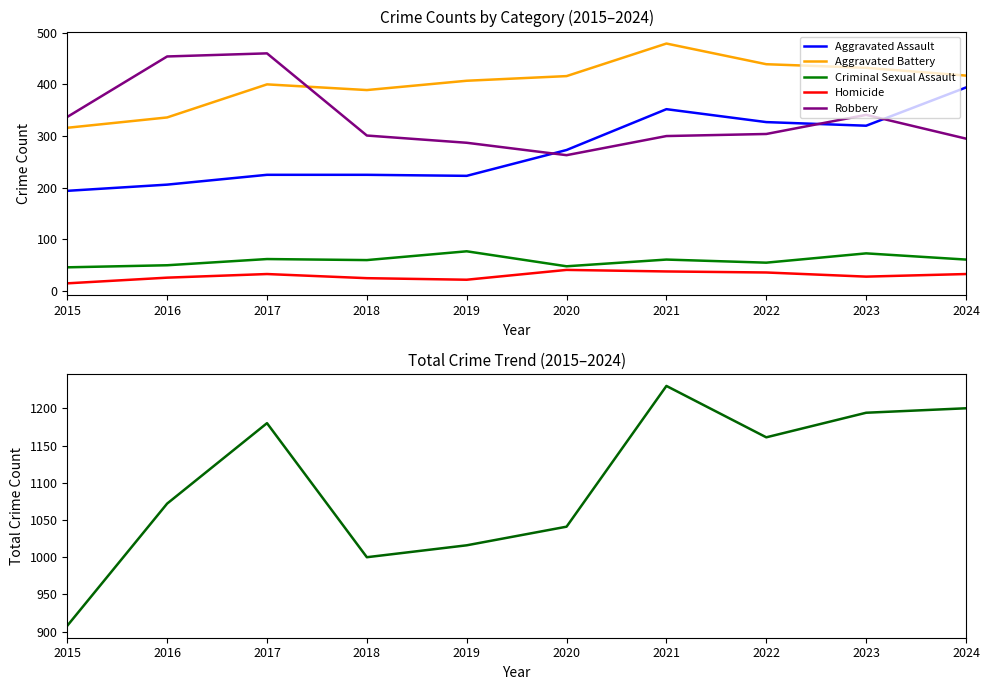

List the labels in order of Aggravated Battery value, smallest first.

2015, 2016, 2018, 2017, 2019, 2020, 2024, 2023, 2022, 2021